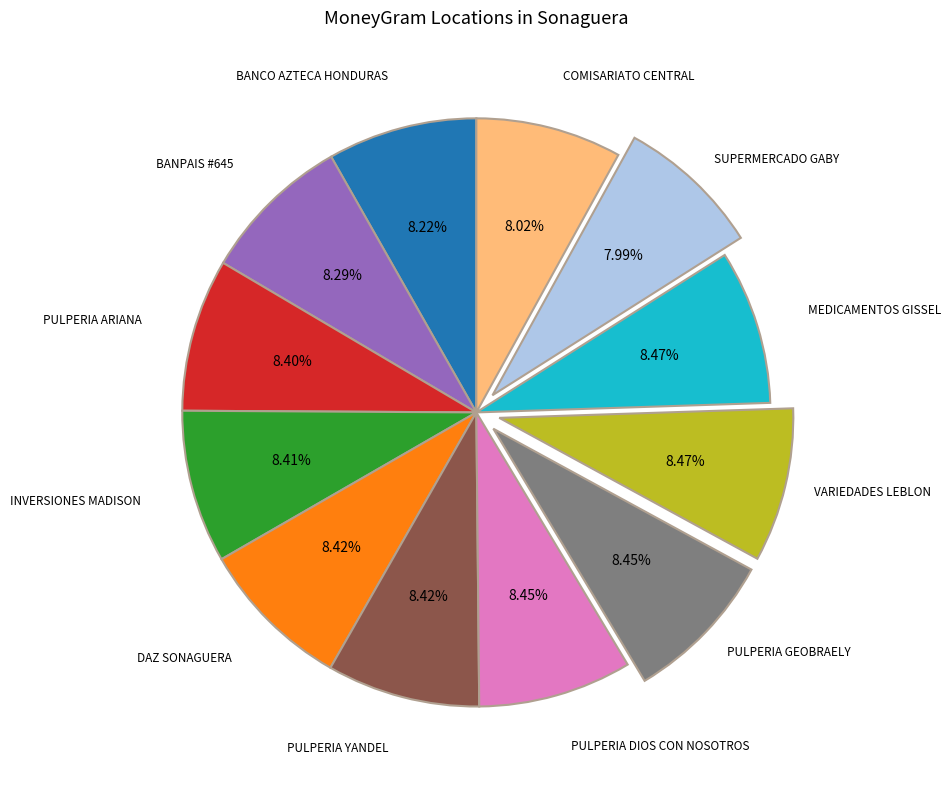

Is there any slice that represents more than half of the pie?

No